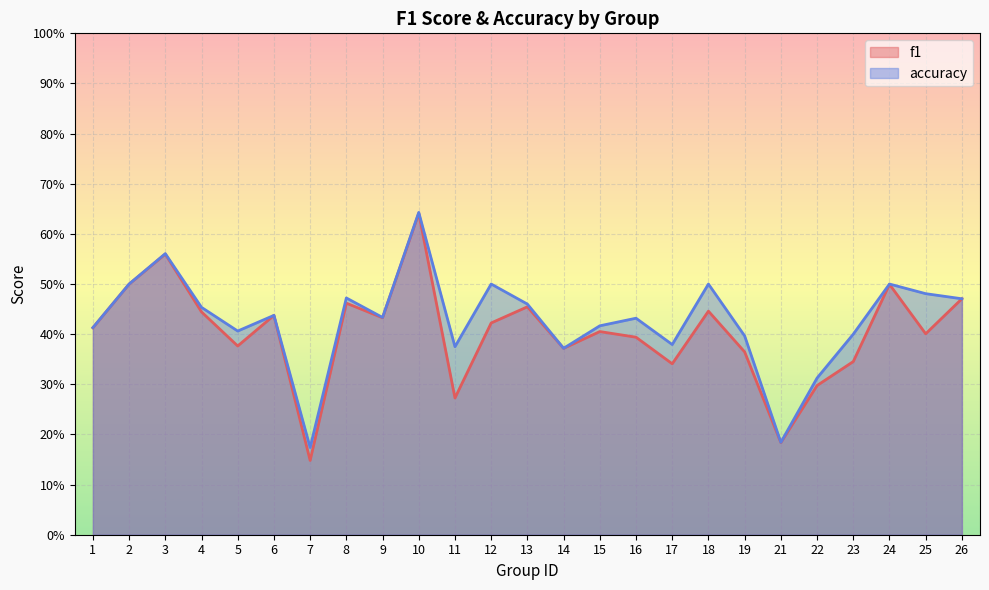

What is the approximate value of f1 at 23?

0.3